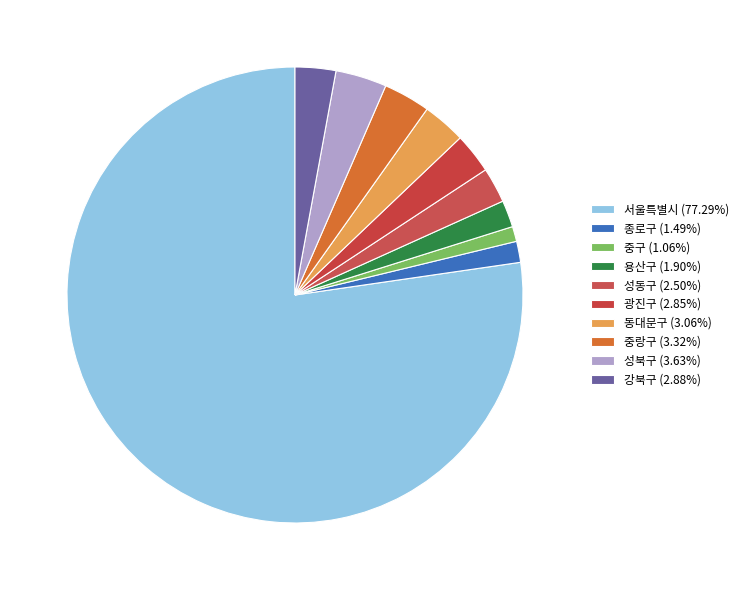

How many slices are in this pie chart?

10